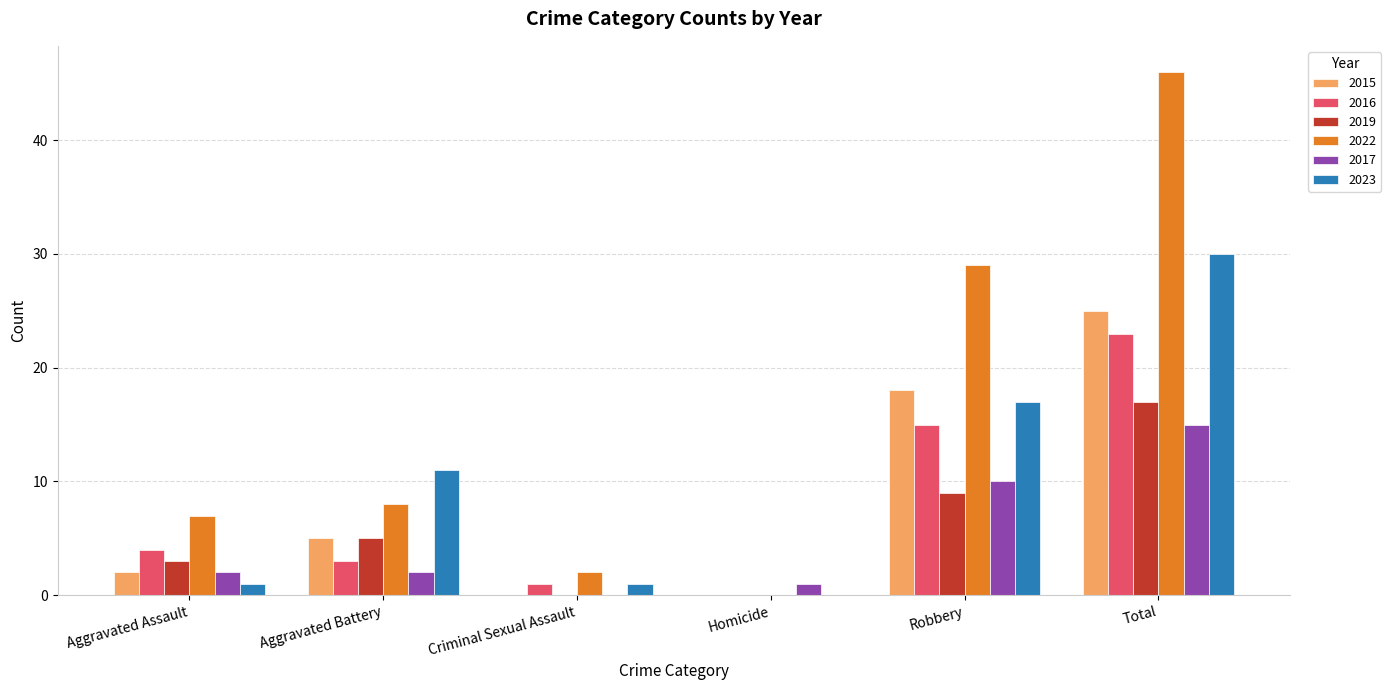

Reading left to right, list all the values displayed in this chart.

2015: Aggravated Assault=2	Aggravated Battery=5	Criminal Sexual Assault=0	Homicide=0	Robbery=18	Total=25
2016: Aggravated Assault=4	Aggravated Battery=3	Criminal Sexual Assault=1	Homicide=0	Robbery=15	Total=23
2019: Aggravated Assault=3	Aggravated Battery=5	Criminal Sexual Assault=0	Homicide=0	Robbery=9	Total=17
2022: Aggravated Assault=7	Aggravated Battery=8	Criminal Sexual Assault=2	Homicide=0	Robbery=29	Total=46
2017: Aggravated Assault=2	Aggravated Battery=2	Criminal Sexual Assault=0	Homicide=1	Robbery=10	Total=15
2023: Aggravated Assault=1	Aggravated Battery=11	Criminal Sexual Assault=1	Homicide=0	Robbery=17	Total=30